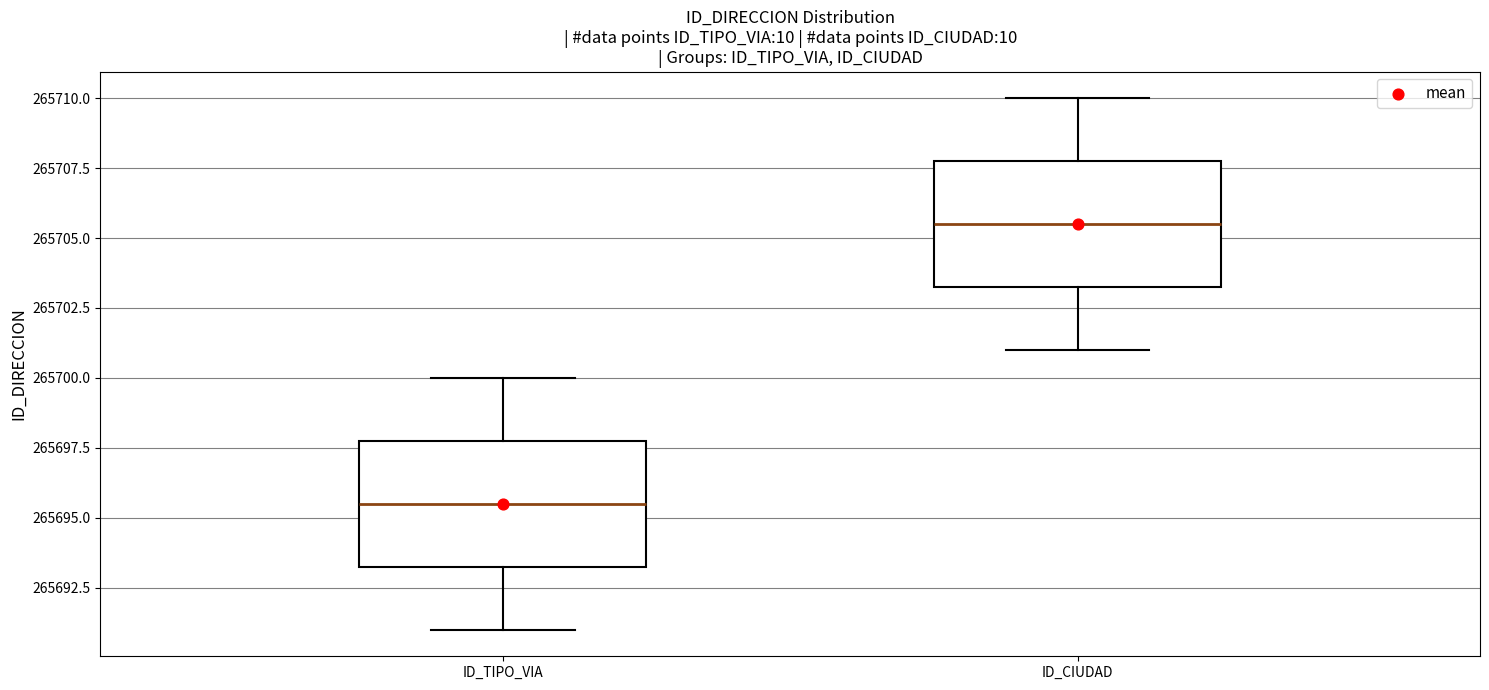

Reading left to right, read every box against the y-axis: the position of its median line, the range the box covers, and the ends of its whiskers. The values are not printed on the chart, so give them approximately, as read against the axis.

ID_TIPO_VIA: median 265695.5, box 265693.5 to 265698.0, whiskers 265691.0 to 265700.0
ID_CIUDAD: median 265705.5, box 265703.5 to 265708.0, whiskers 265701.0 to 265710.0